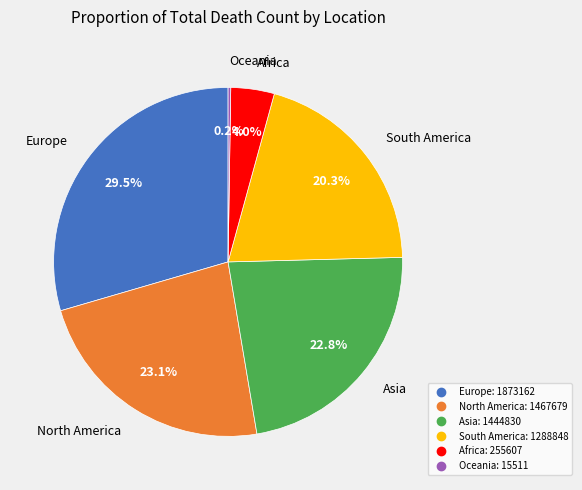

To the nearest percent, what percentage of the pie is South America?

20%